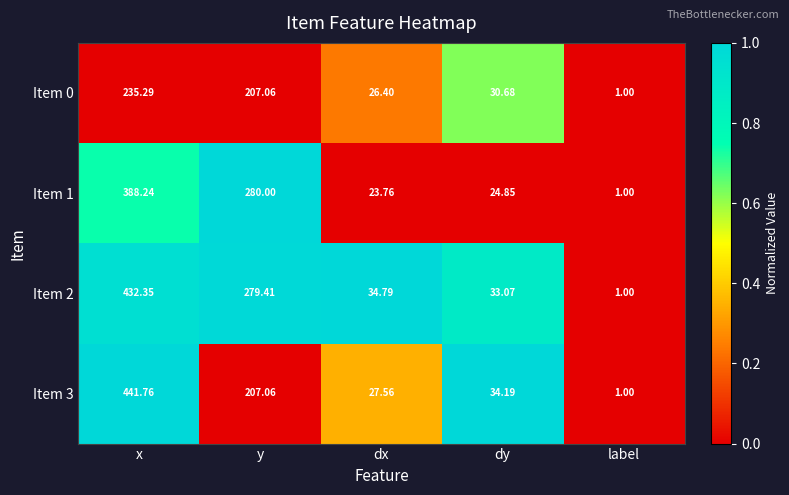

List the labels in order of Item 0 value, smallest first.

label, dx, dy, y, x